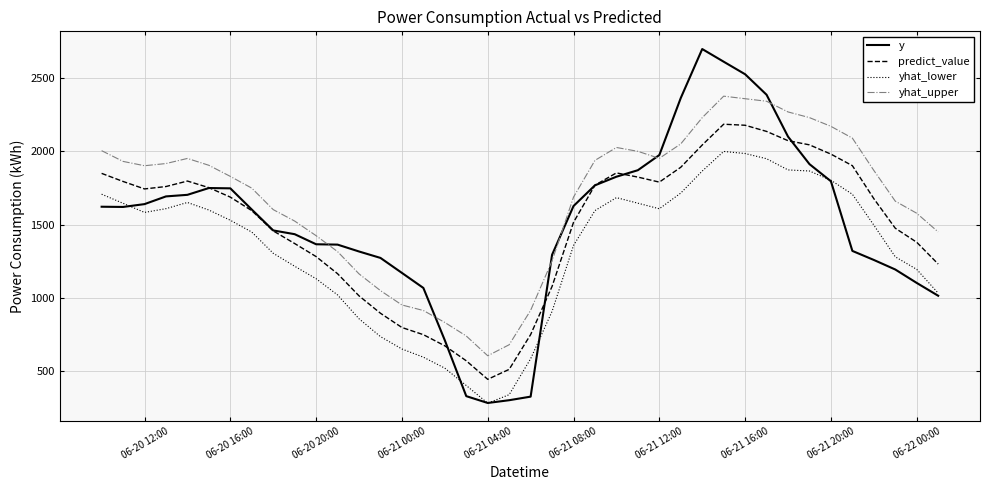

What is the smallest value displayed?

279.4